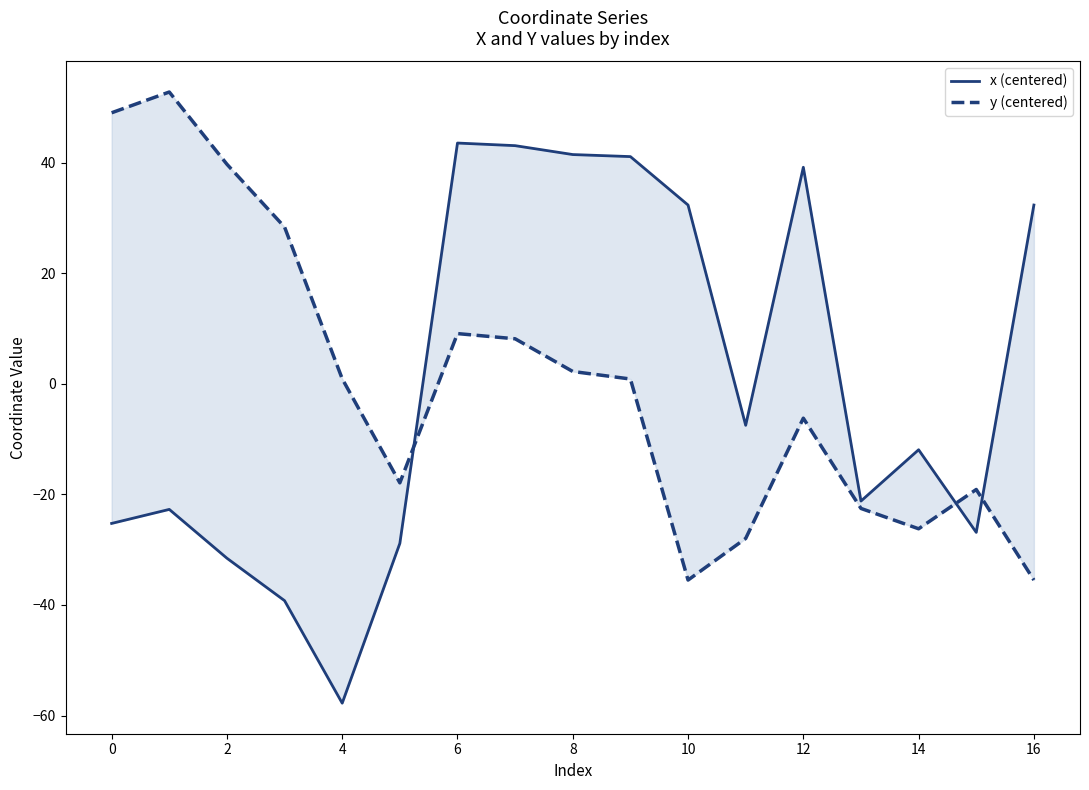

How many values in y (centered) are above zero?

9